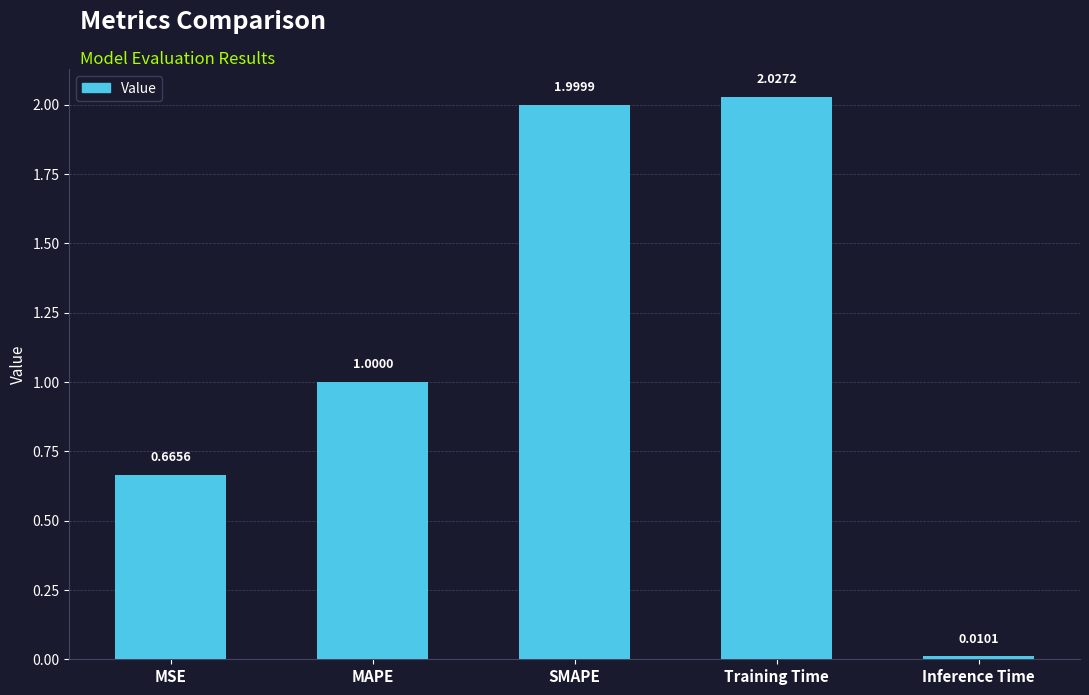

Rank the categories by value from lowest to highest.

Inference Time, MSE, MAPE, SMAPE, Training Time